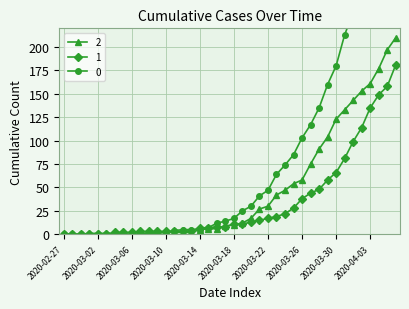

At which category is the sum across all series the highest?

2020-04-06